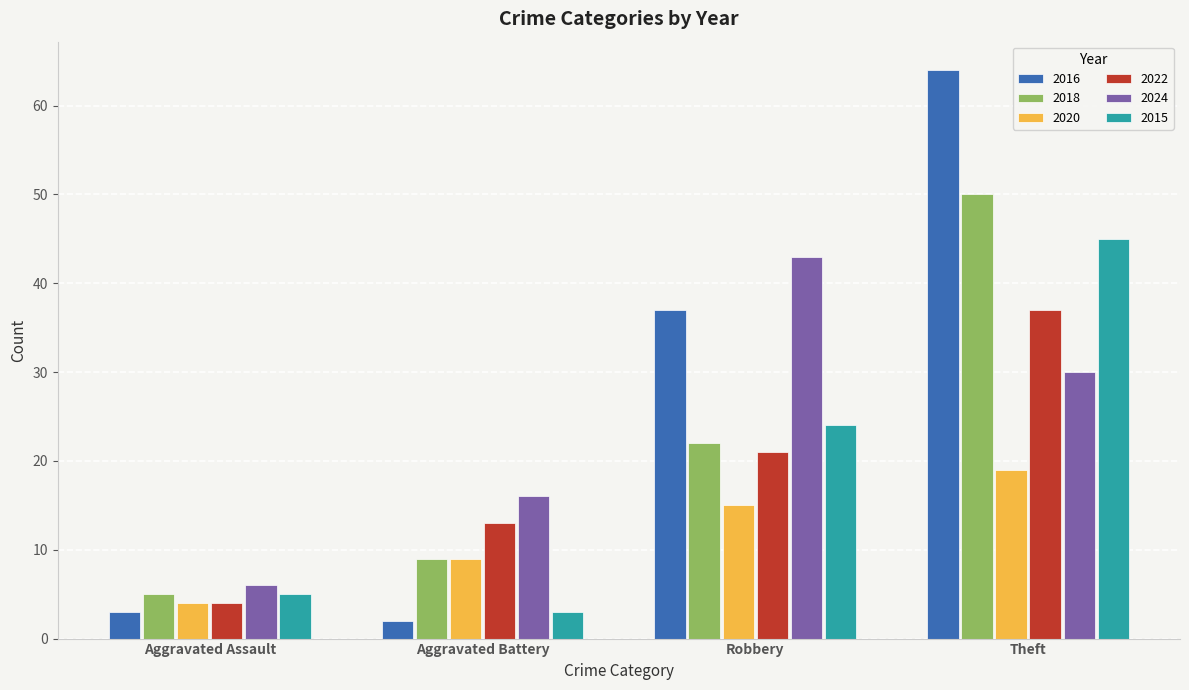

What is the difference between the maximum and minimum values in the 2022 series?

33